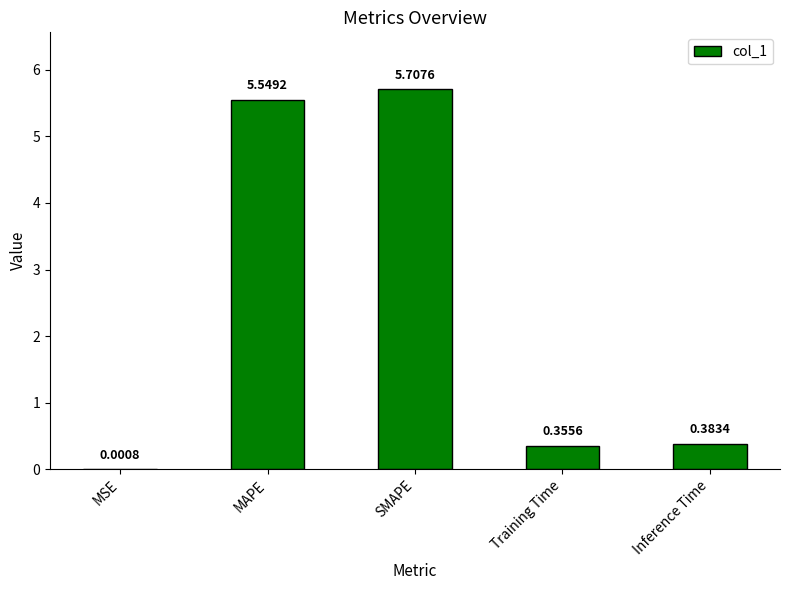

What is the change in value from SMAPE to Training Time?

-5.4